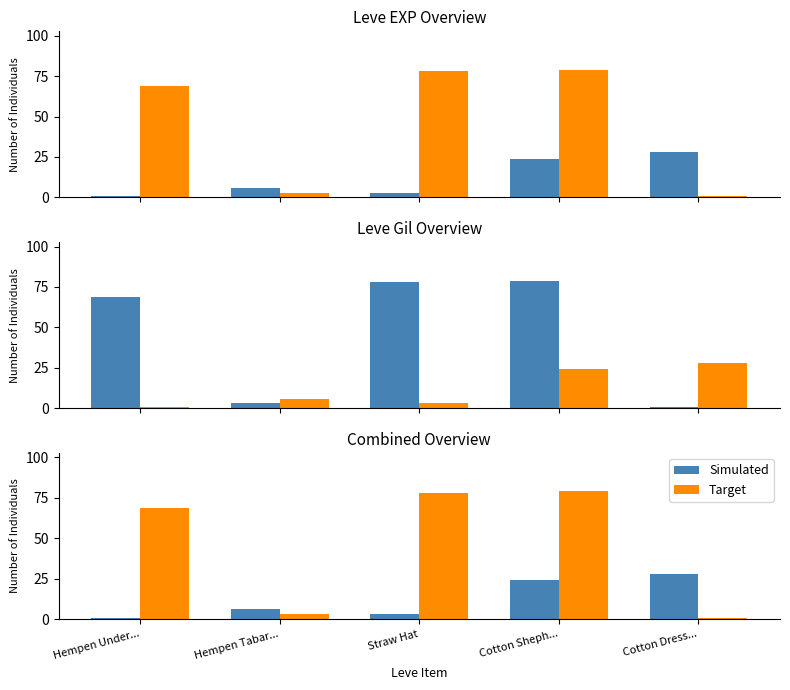

How many data points does each series have?

5